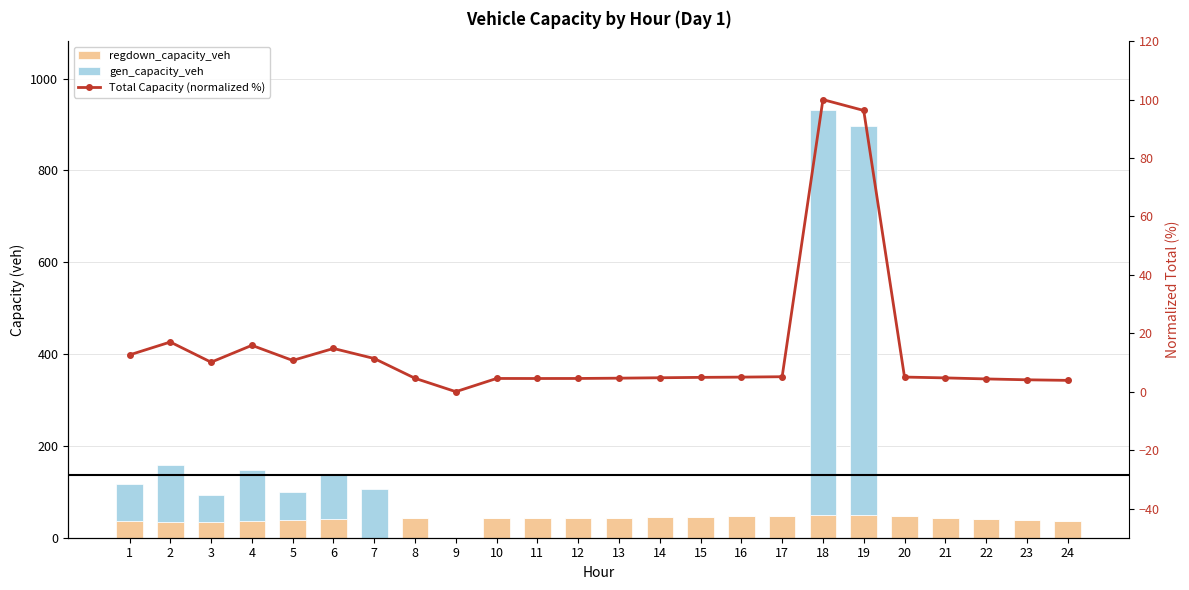

Rank the series at 9 from highest to lowest value.

regdown_capacity_veh, gen_capacity_veh, Total Capacity (normalized %)